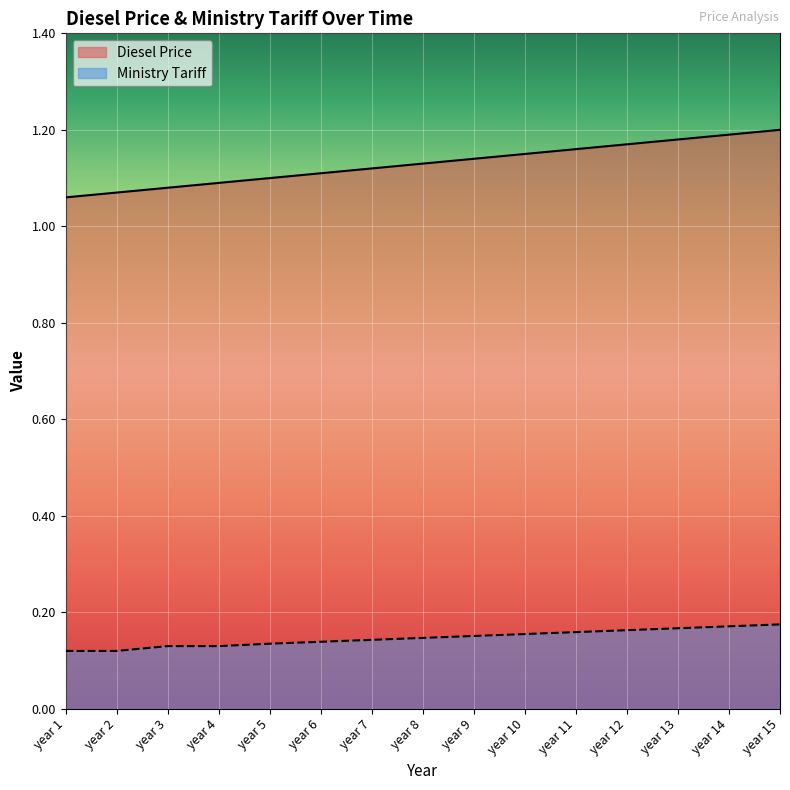

List the series in order of their peak value, highest first.

Diesel Price, Ministry Tariff